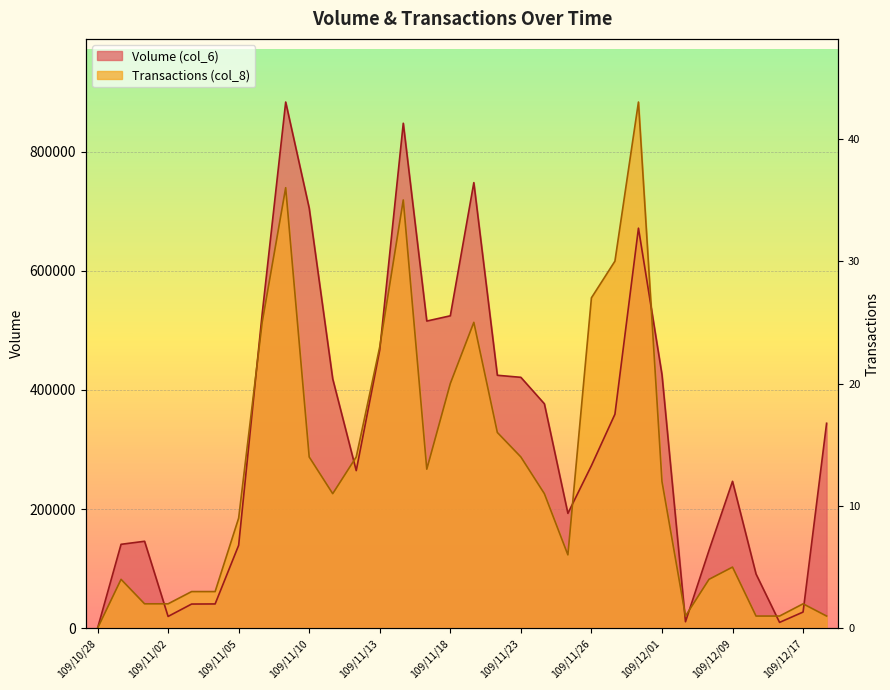

What position from the left is 109/11/26?

22